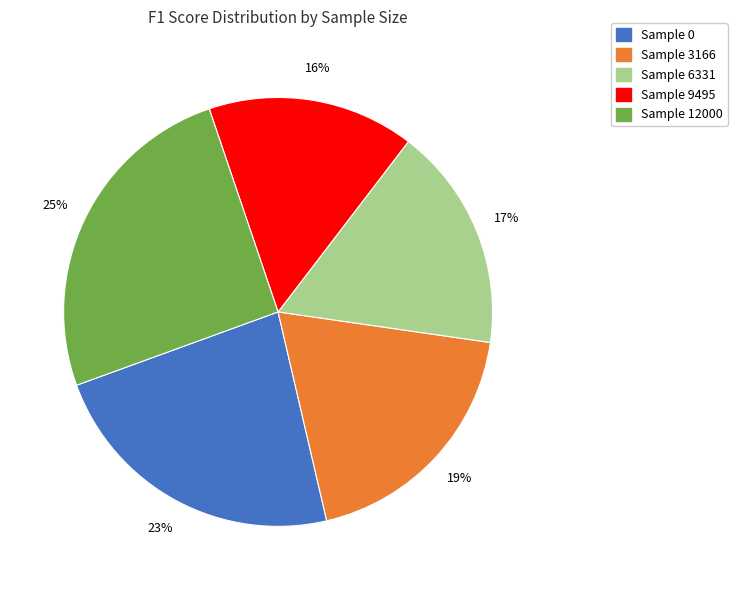

Count the number of slices in the pie.

5